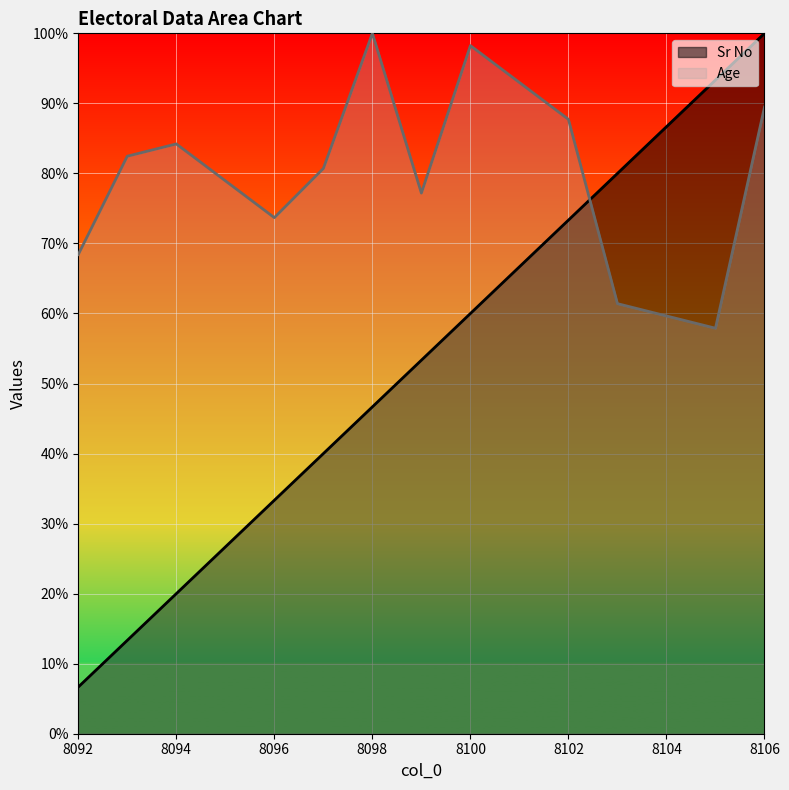

At 8094, list the series in order from smallest to largest.

Sr No, Age